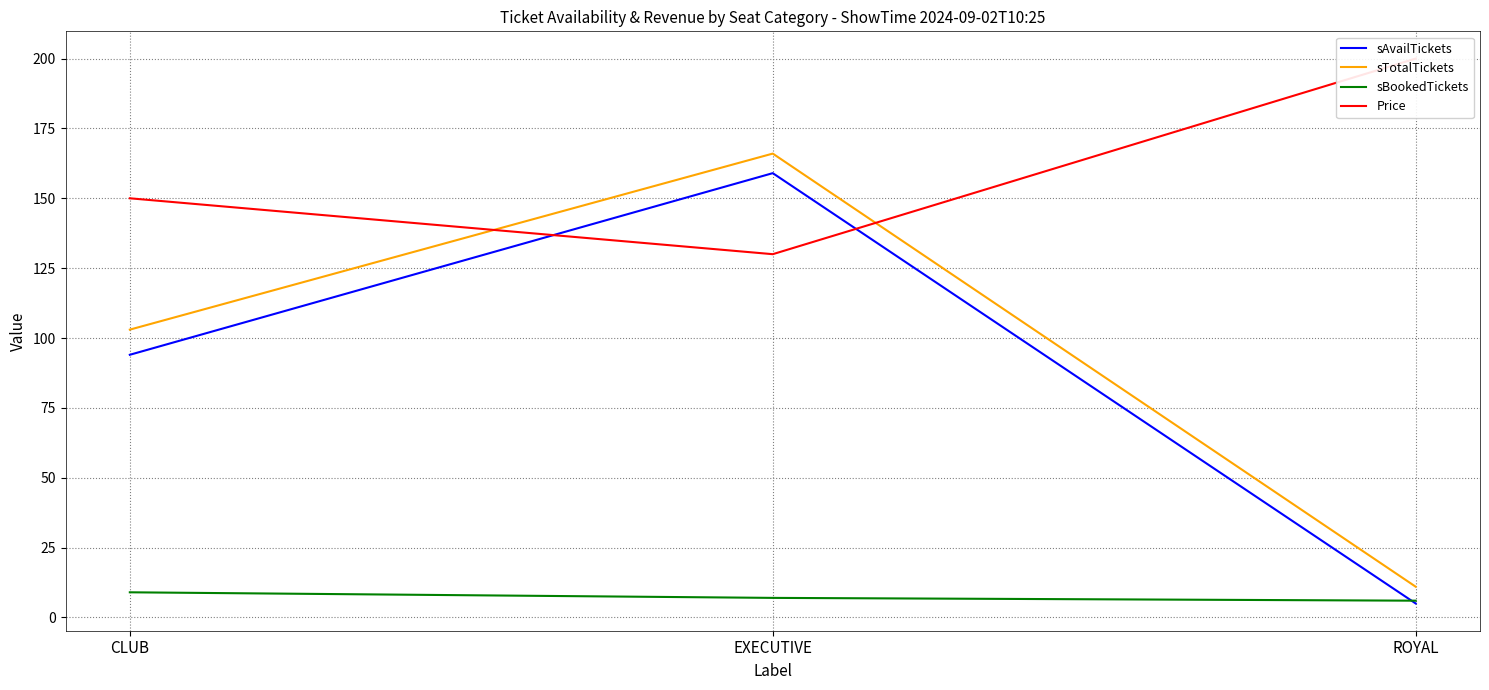

The sAvailTickets series shows 5 at ROYAL. True or false?

True